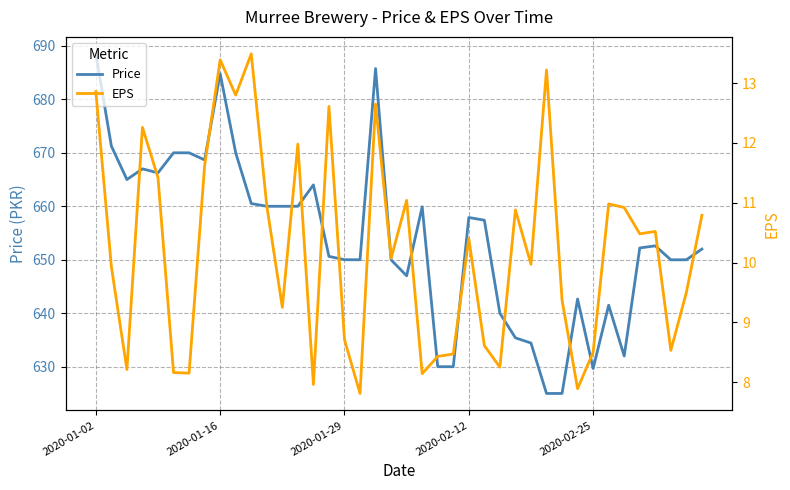

True or false: Price and EPS cross at least once.

False